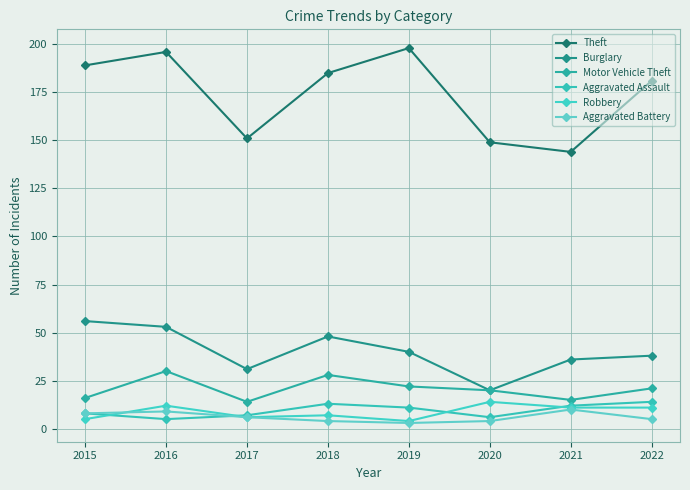

Count the number of categories in the chart.

8